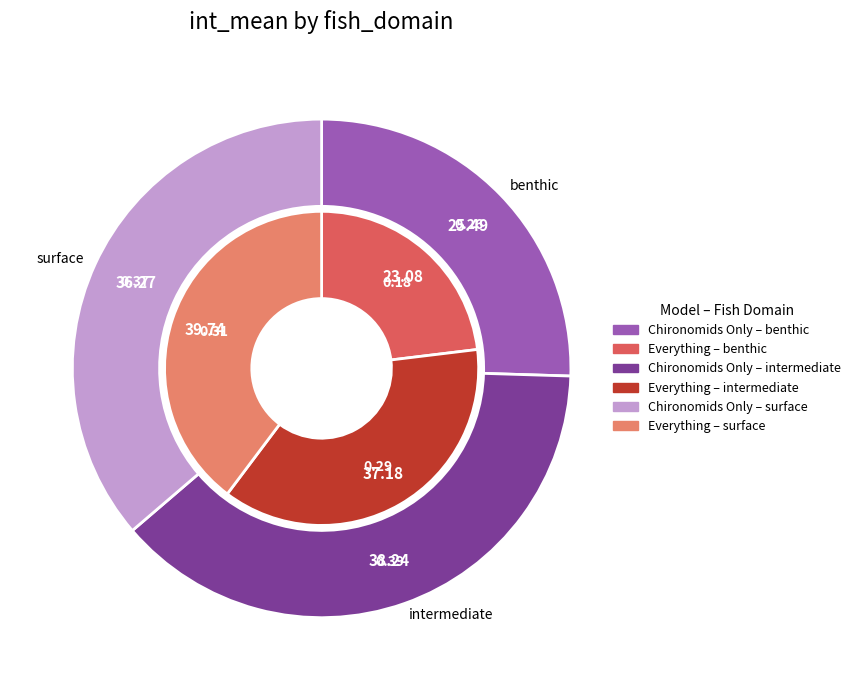

How many segments does this pie chart have?

3